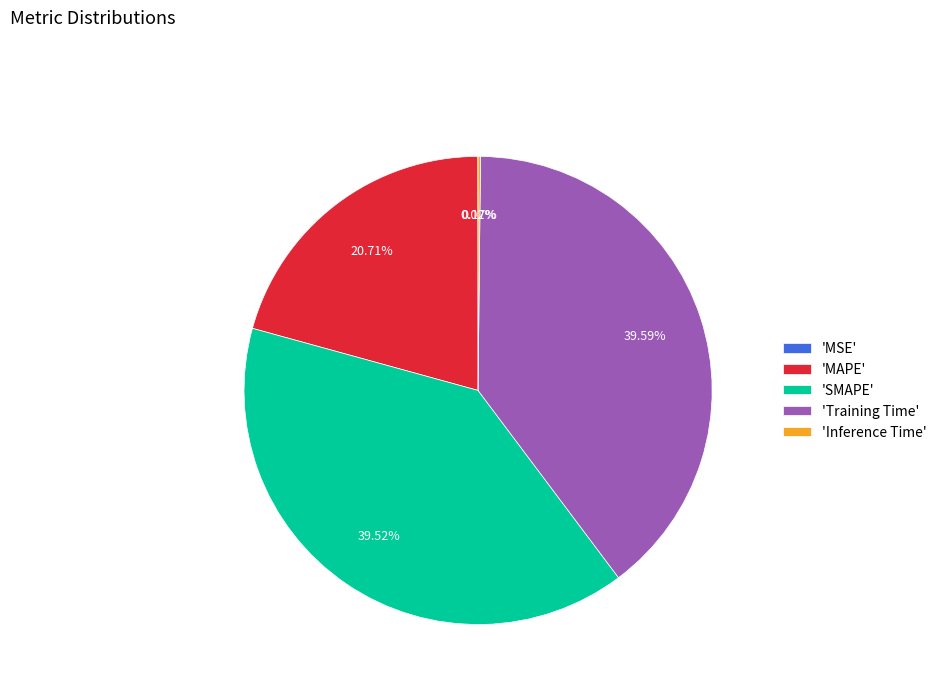

Is there a majority slice in this chart?

No